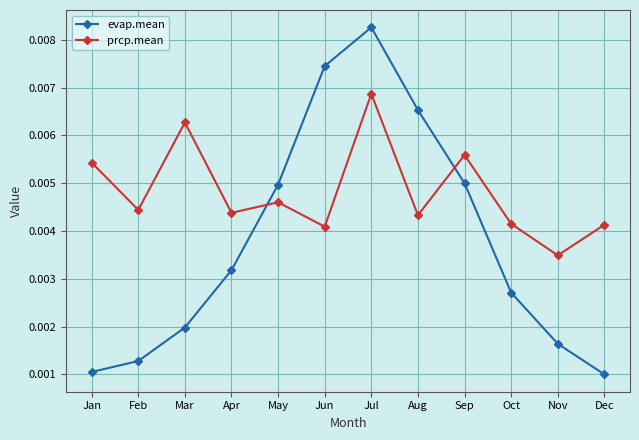

Does the chart have visible grid lines?

Yes